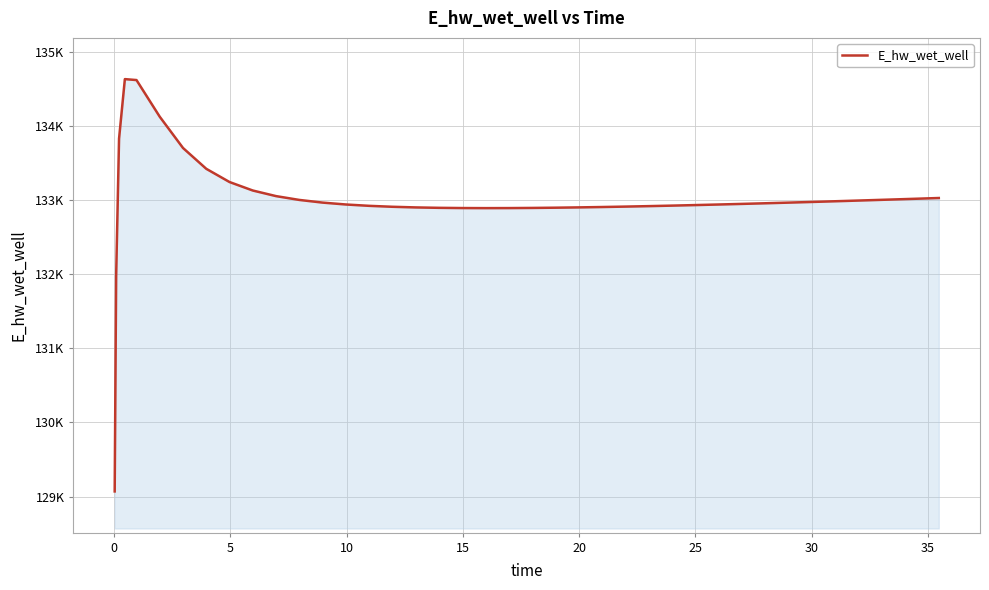

Reading right to left, transcribe all the data shown in this chart.

133025.3	133015.2	133005.2	132995.4	132985.9	132976.5	132971.9	132962.9	132954.1	132945.7	132937.6	132929.8	132922.5	132915.7	132909.4	132903.8	132898.8	132894.7	132891.6	132889.6	132888.9	132890.0	132893.0	132898.5	132907.2	132919.9	132938.1	132963.5	132999.5	133050.9	133126.5	133240.8	133419.1	133699.8	134120.9	134615.3	134628.0	133826.0	131970.0	129070.3